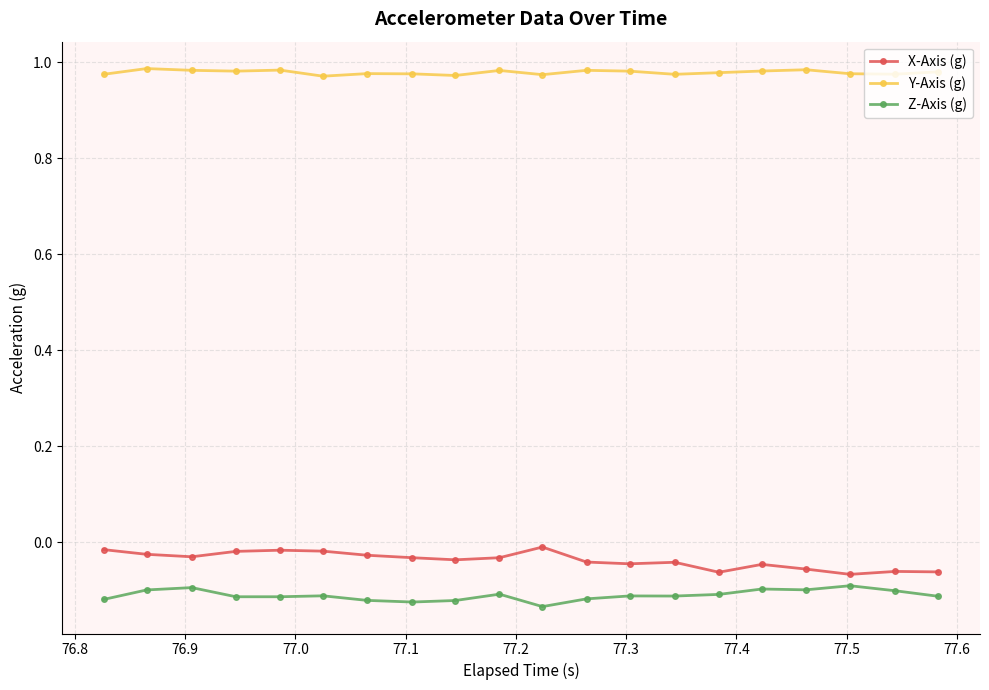

True or false: Y-Axis (g) and Z-Axis (g) intersect in this chart.

False